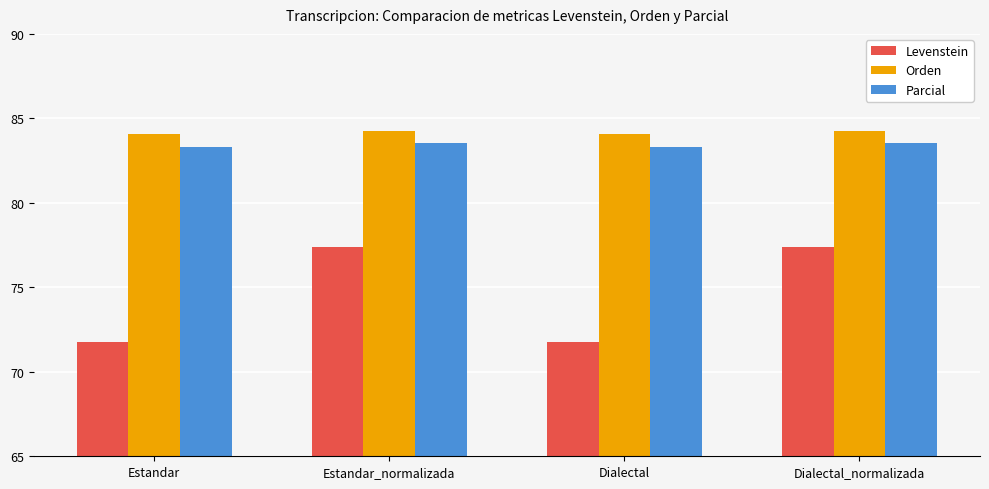

Is the value of Levenstein at Dialectal_normalizada greater than the value of Parcial at Estandar_normalizada?

No